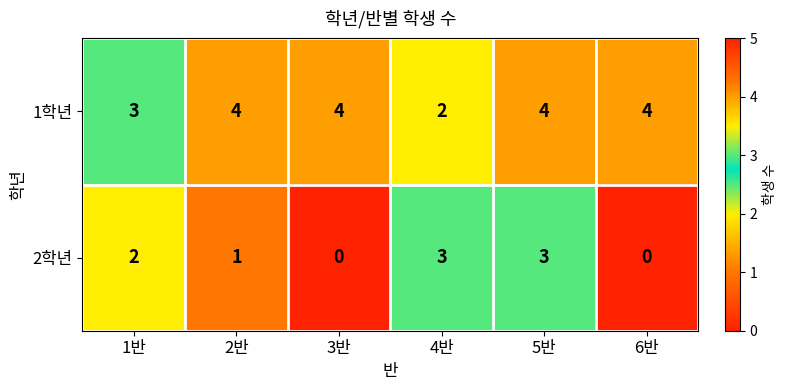

What is the total value across all series at 6반?

4